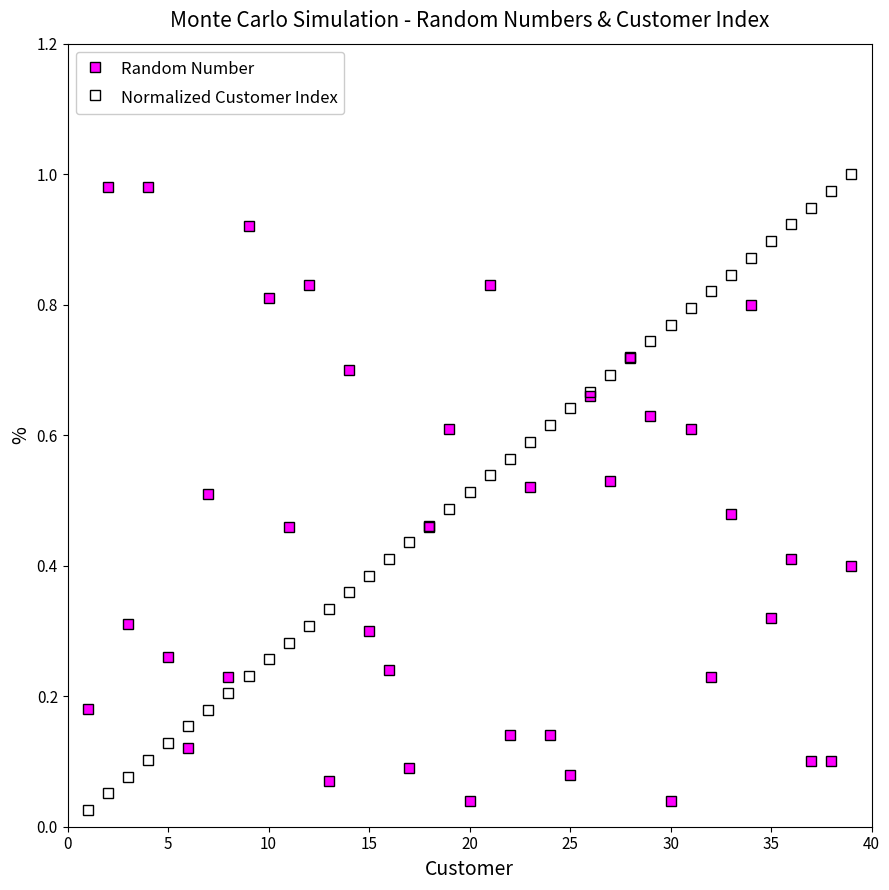

At how many categories does at least one series exceed 0?

39